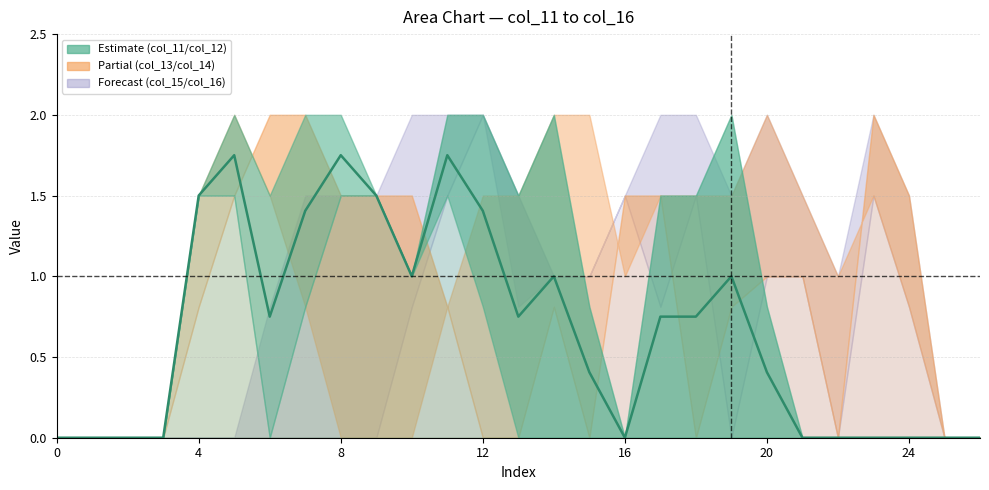

How many interior local peaks (higher than both neighbors) does the data have?

5